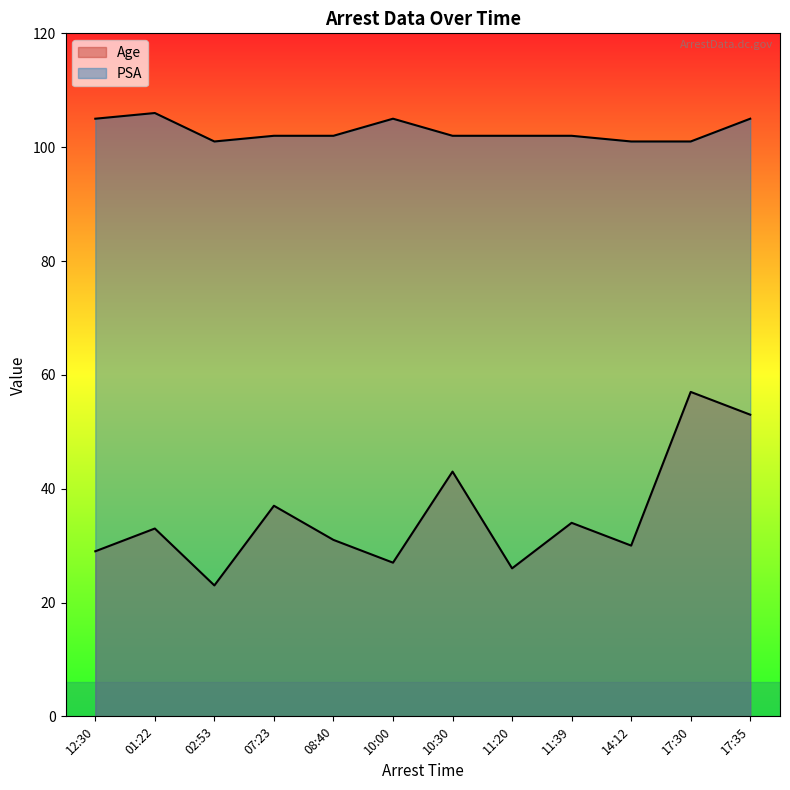

At how many categories does at least one series exceed 55?

12